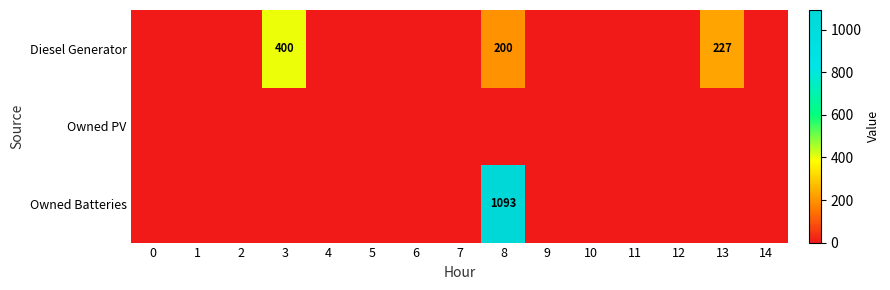

Which series has the largest total across all categories?

Owned Batteries